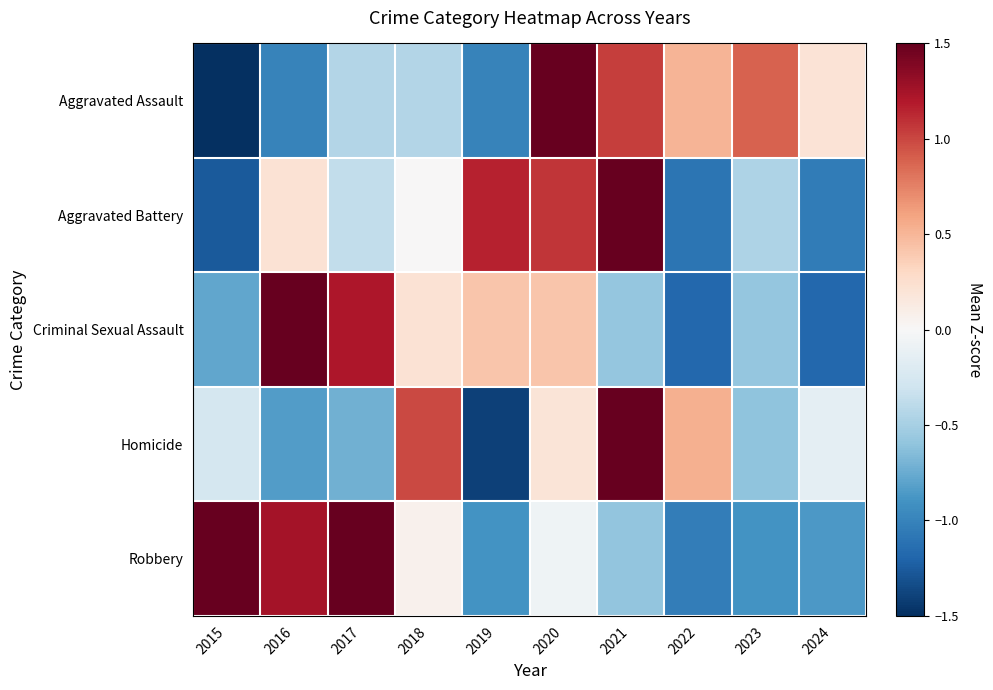

At how many categories does at least one series exceed 1?

6